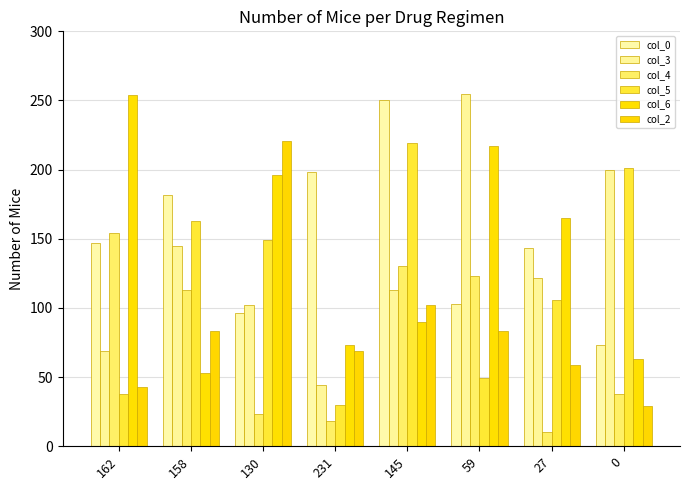

Does the chart contain stacked bars?

No